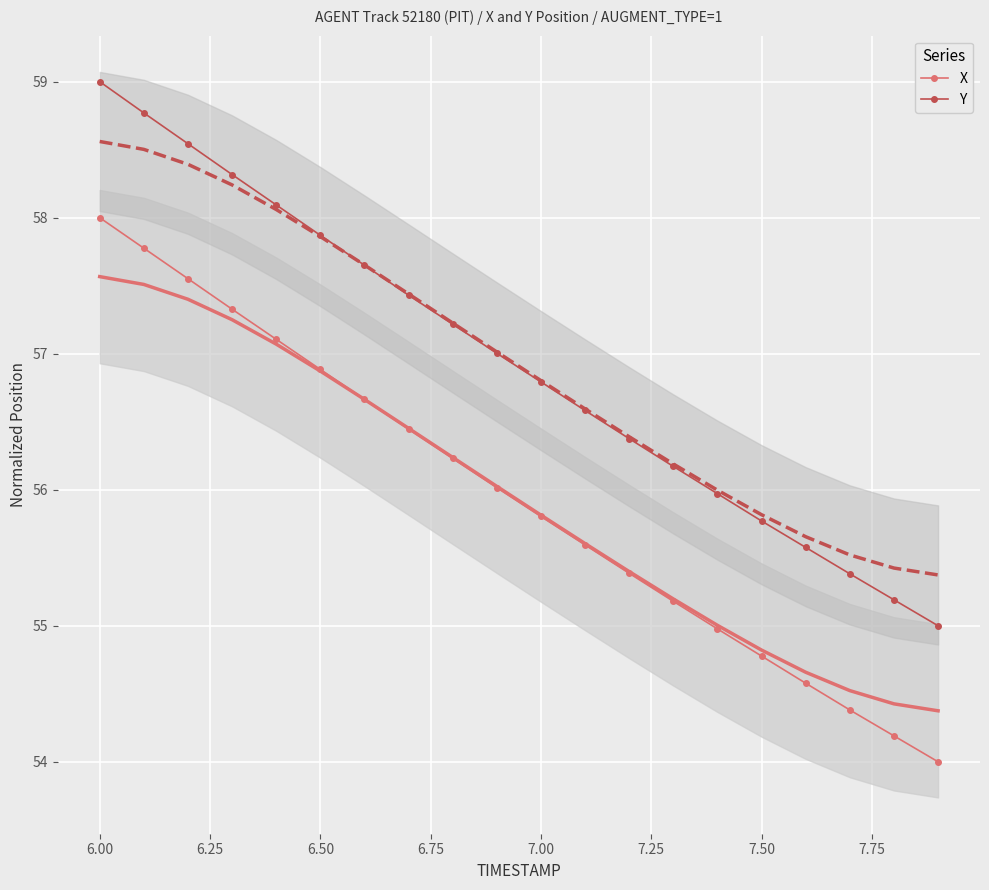

True or false: X and Y intersect in this chart.

False